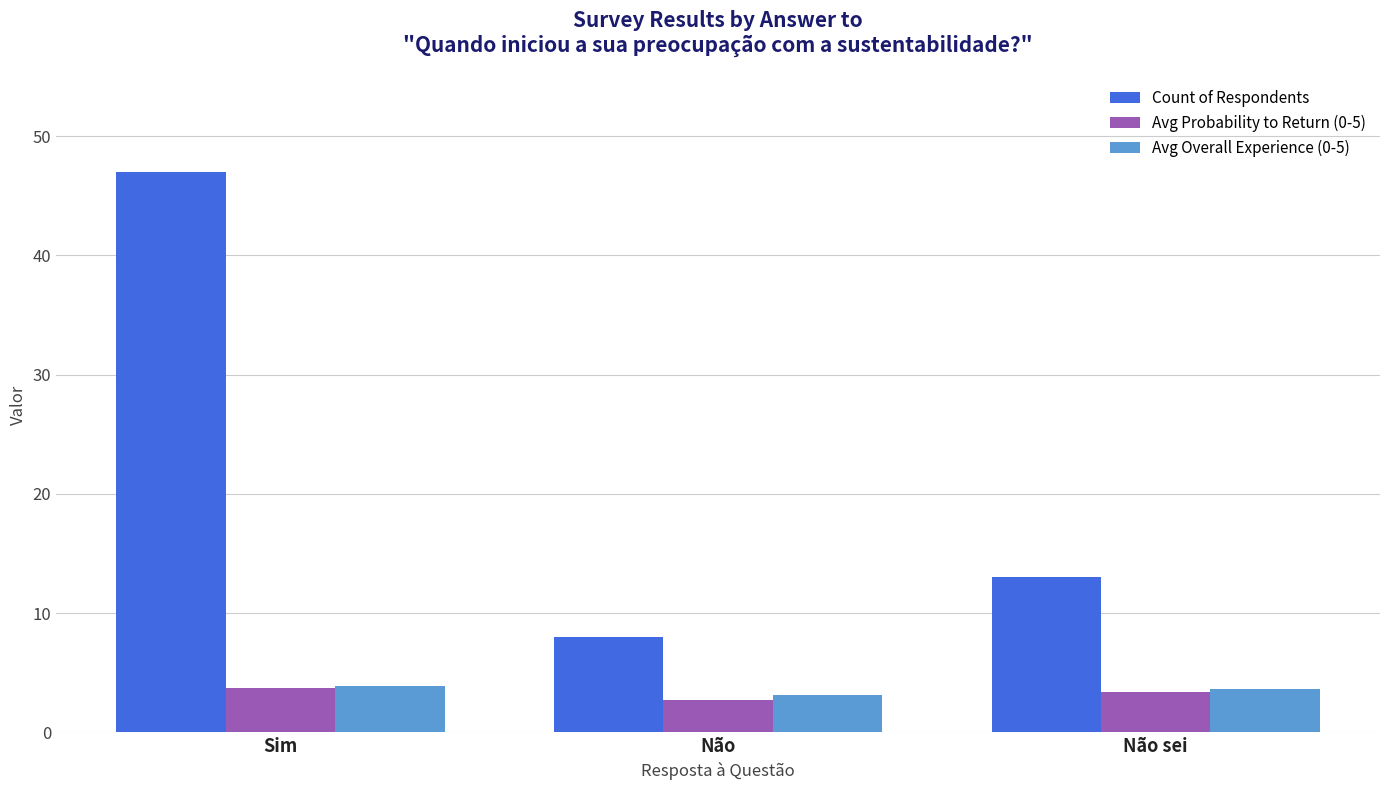

True or false: Count of Respondents has a value of 62.6 at Sim.

False